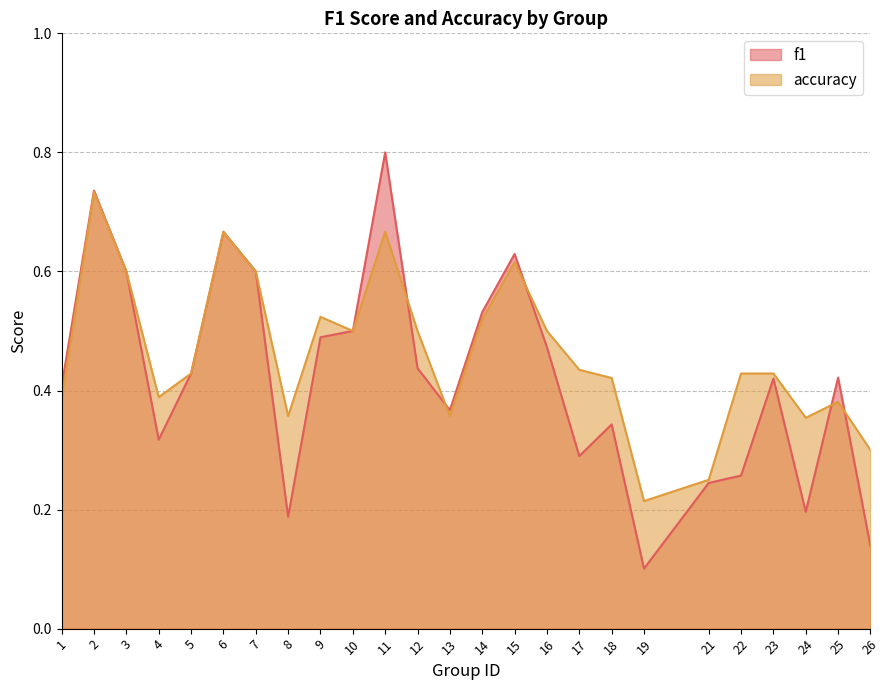

How many intersections are there between accuracy and f1?

5